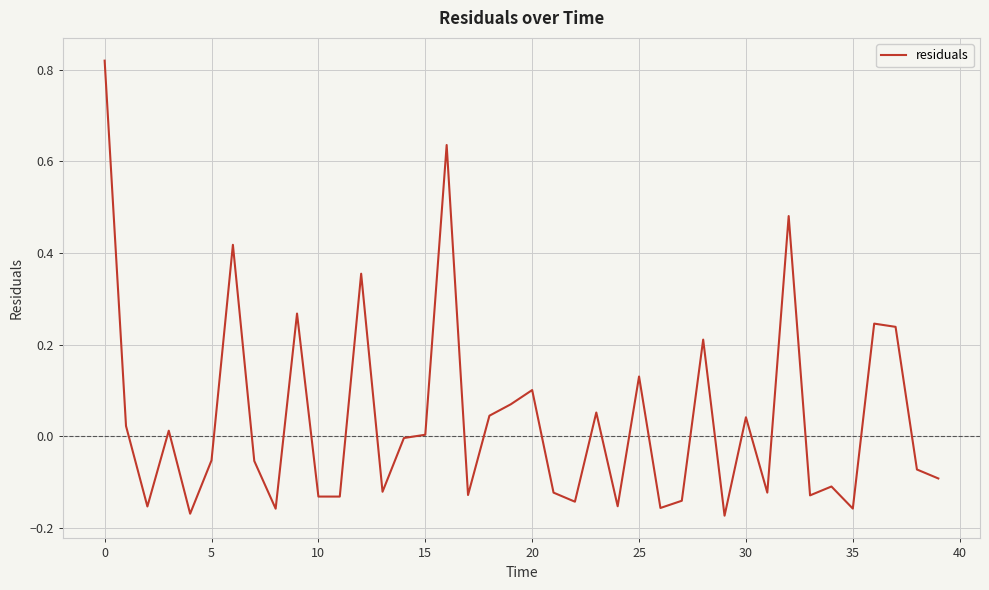

How many categories are shown in the chart?

40